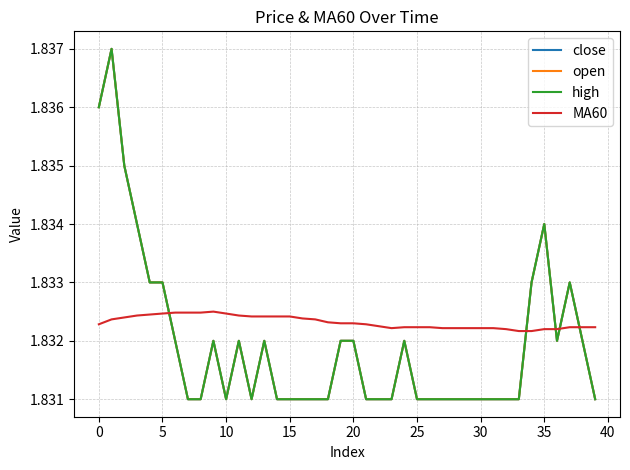

Does the chart have visible grid lines?

Yes